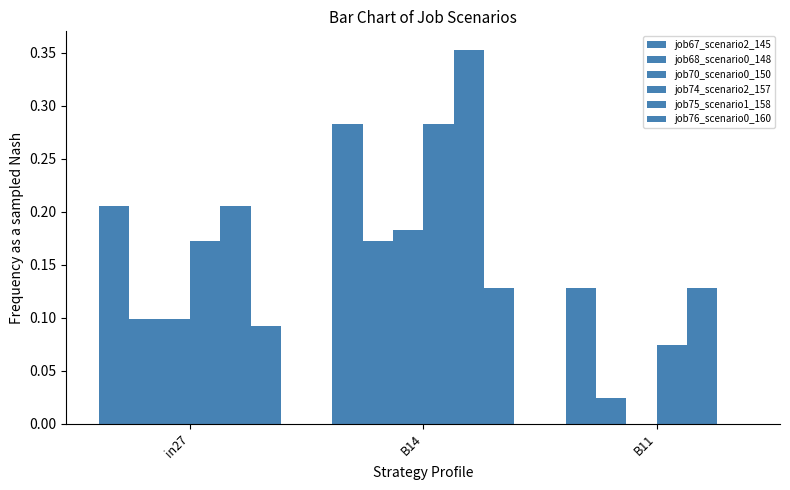

What is the difference between the job74_scenario2_157 values at B11 and in27?

0.1